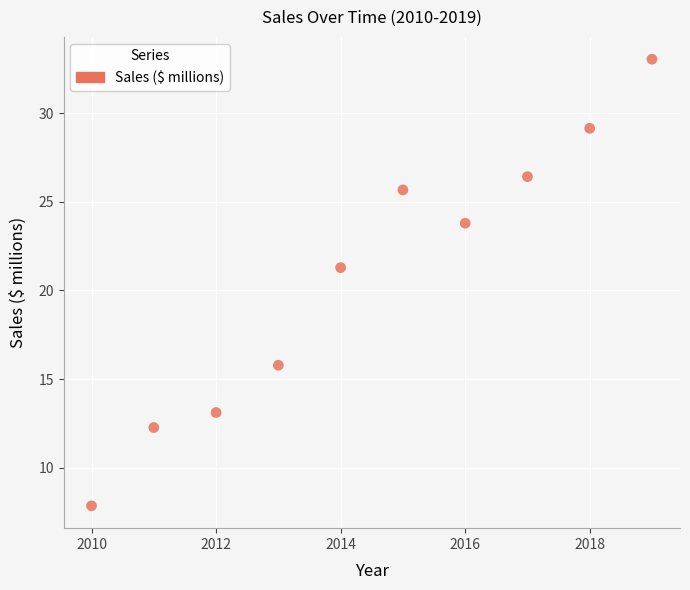

What is the range of Y values (max minus min)?

25.2